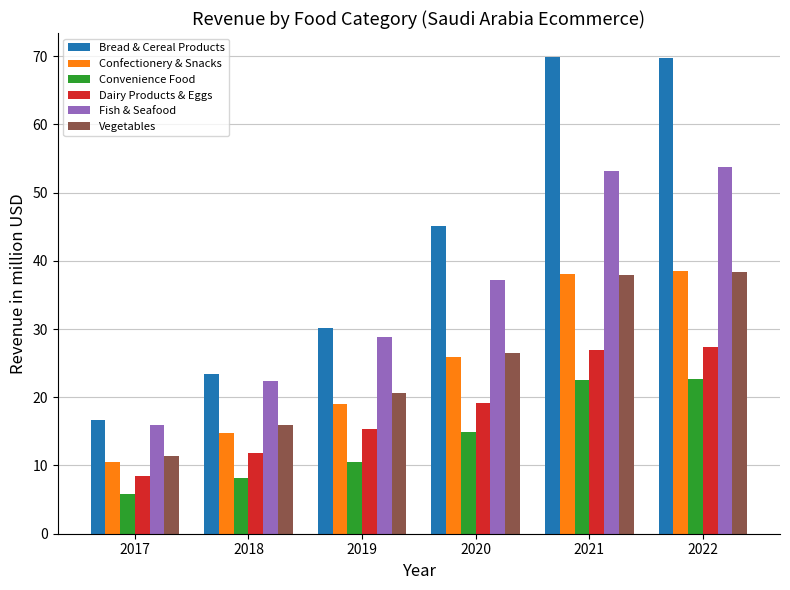

Does the chart contain any negative values?

No